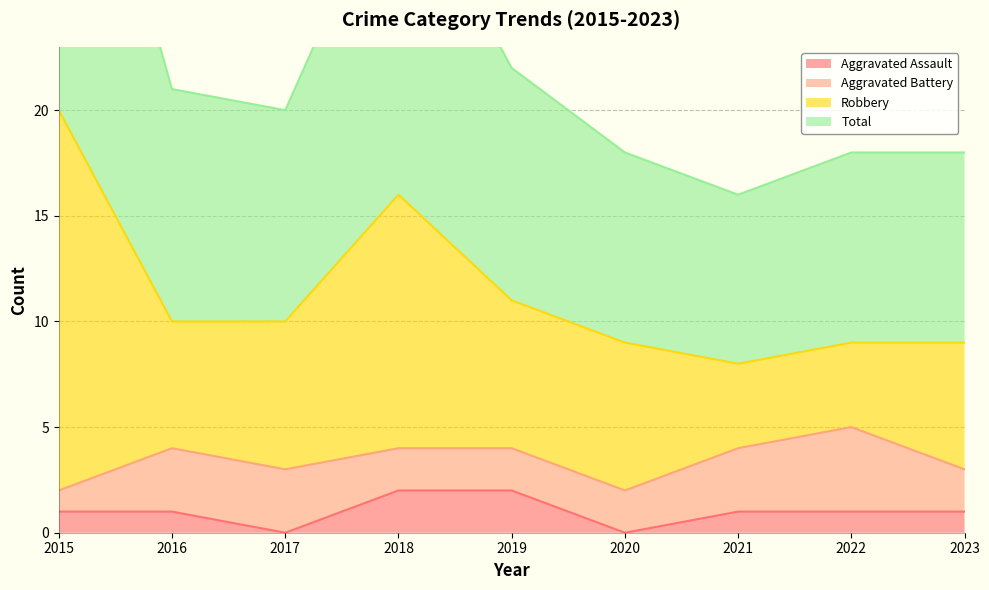

True or false: Total has a value of 40 at 2015.

True